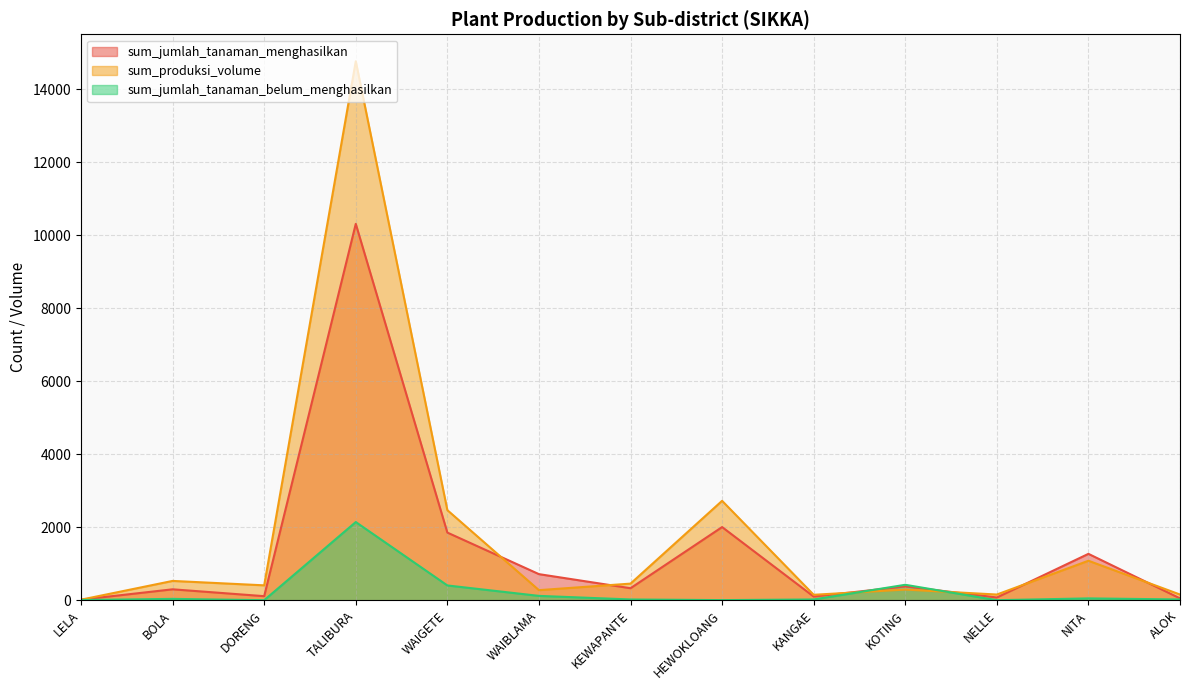

Reading left to right, list all the values displayed in this chart.

sum_jumlah_tanaman_menghasilkan: 14.0	298.0	110.0	10315.0	1853.0	714.0	328.0	2004.0	99.0	378.0	74.0	1270.0	50.0
sum_produksi_volume: 14.0	528.0	407.0	14772.3	2468.0	275.0	454.0	2723.4	148.0	291.0	155.0	1081.0	155.0
sum_jumlah_tanaman_belum_menghasilkan: 5.0	36.0	0.0	2142.0	404.0	118.0	20.0	2.0	20.0	422.0	0.0	49.0	20.0